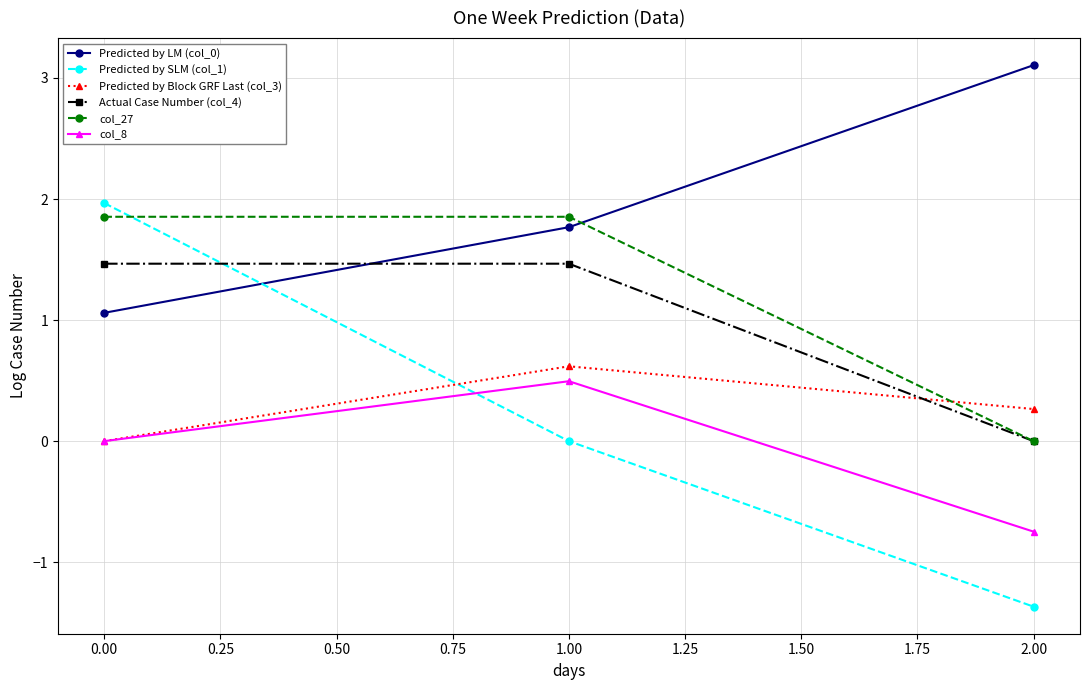

What position from the right is 0.00?

3